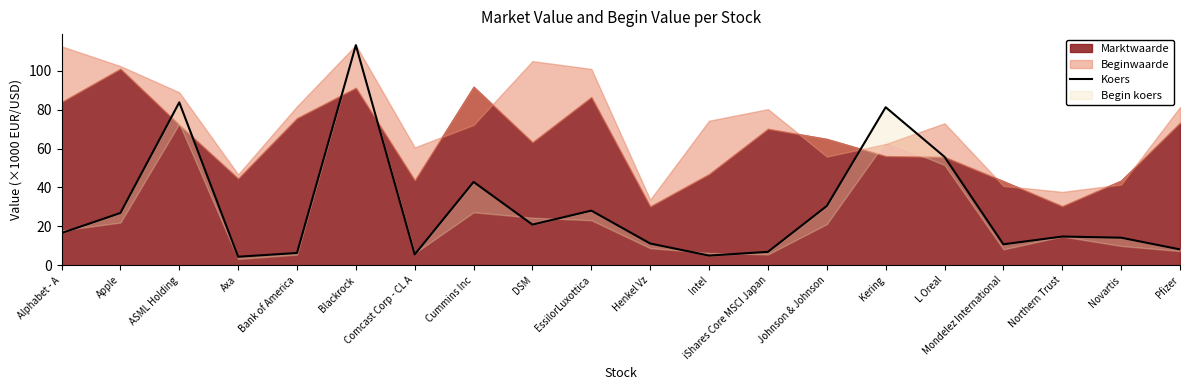

Count the number of categories in the chart.

20